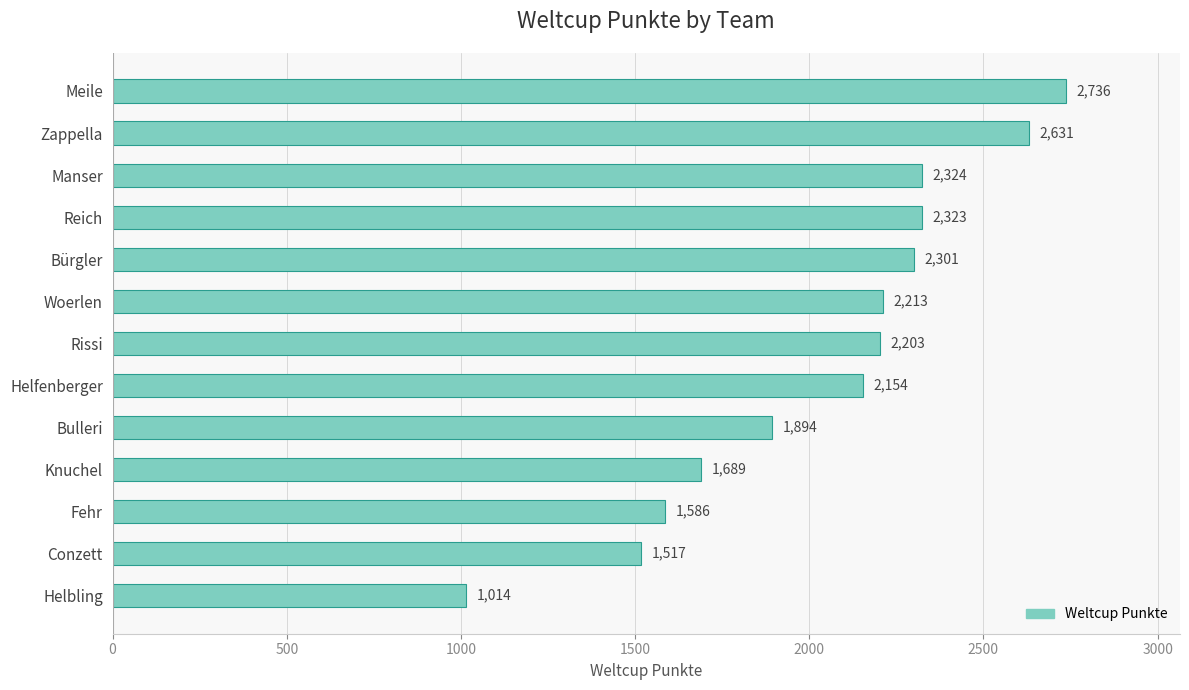

The chart shows a value of 3126 at Rissi. True or false?

False